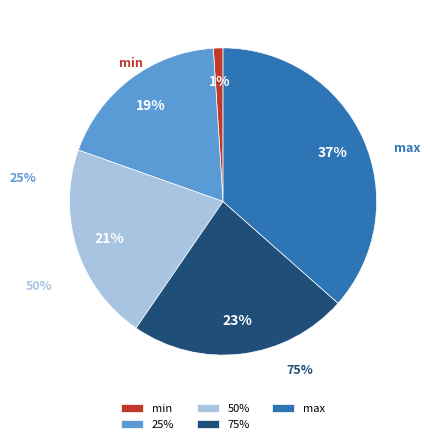

What percentage is NOT represented by min?

99.0%